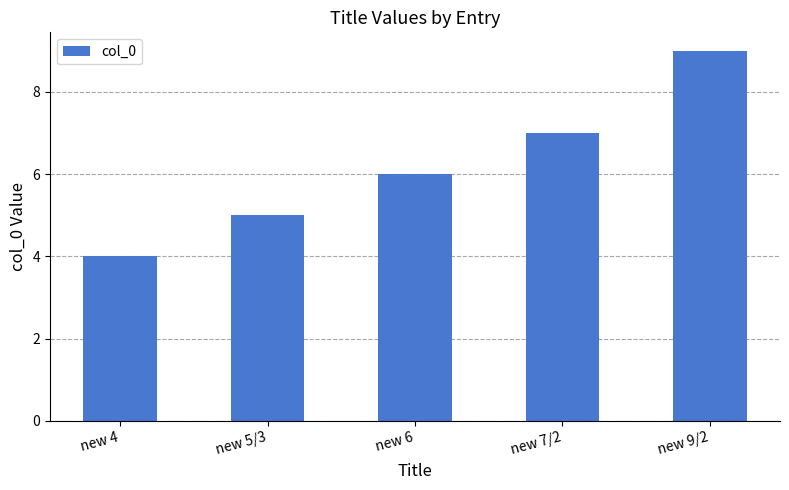

What position from the right is new 6?

3